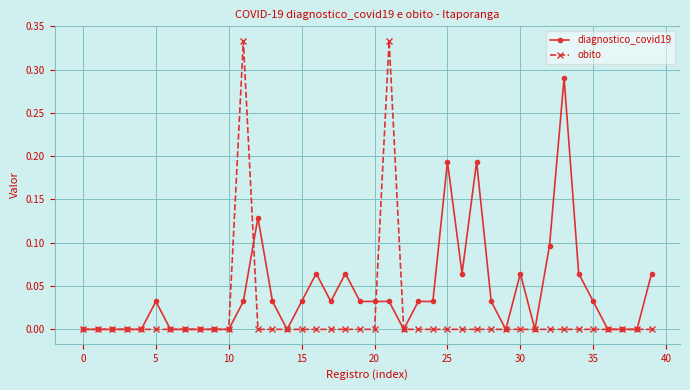

Rank the series by their maximum value, from lowest to highest.

diagnostico_covid19, obito